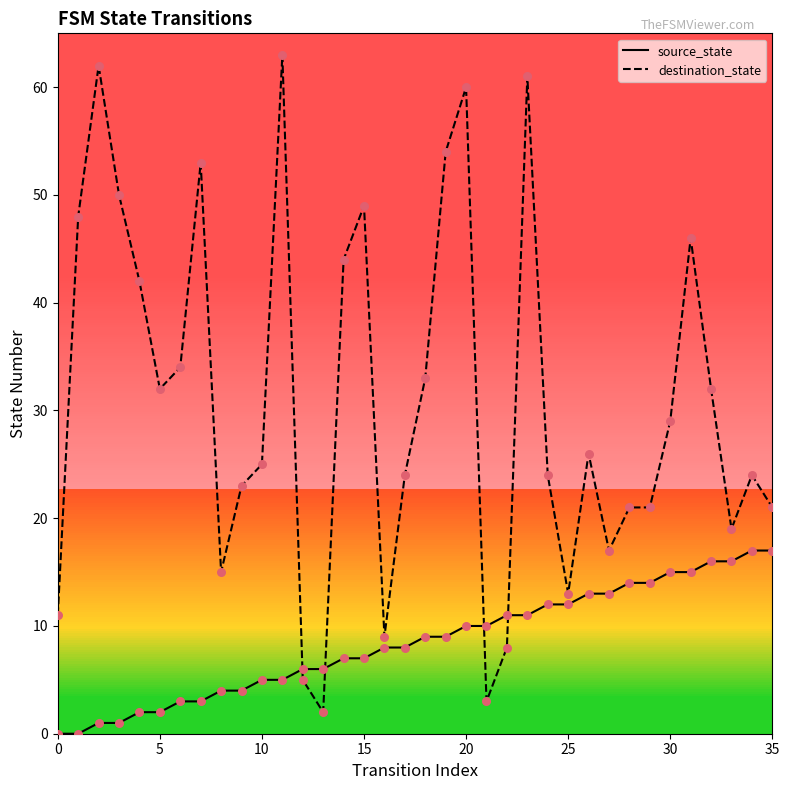

Which series has the largest total across all categories?

destination_state